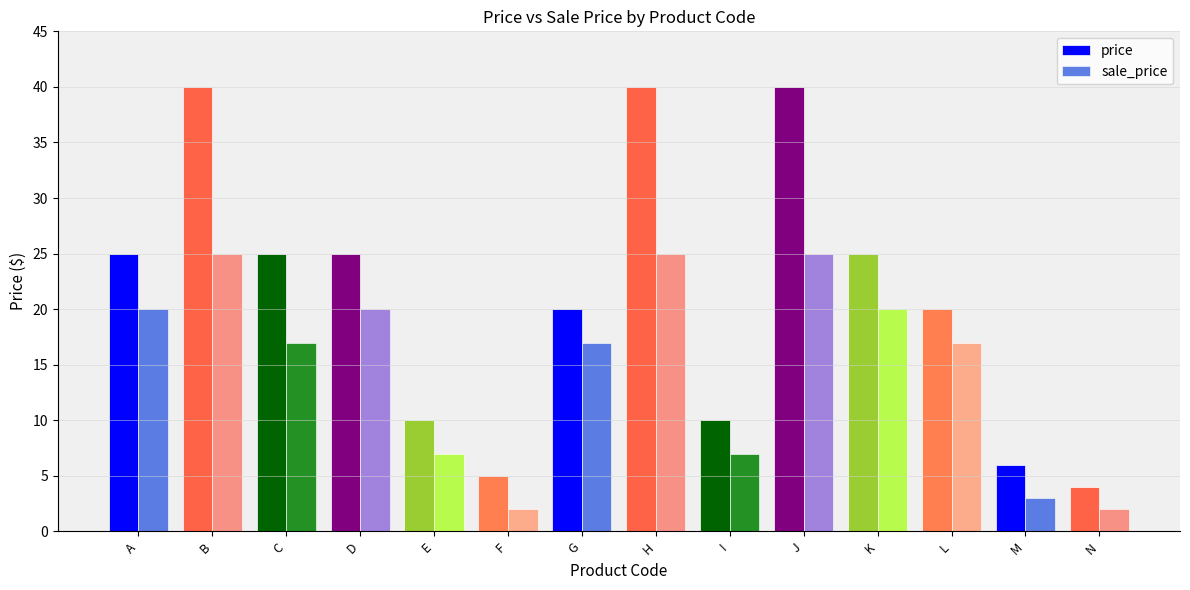

At which label does sale_price first exceed 16?

A